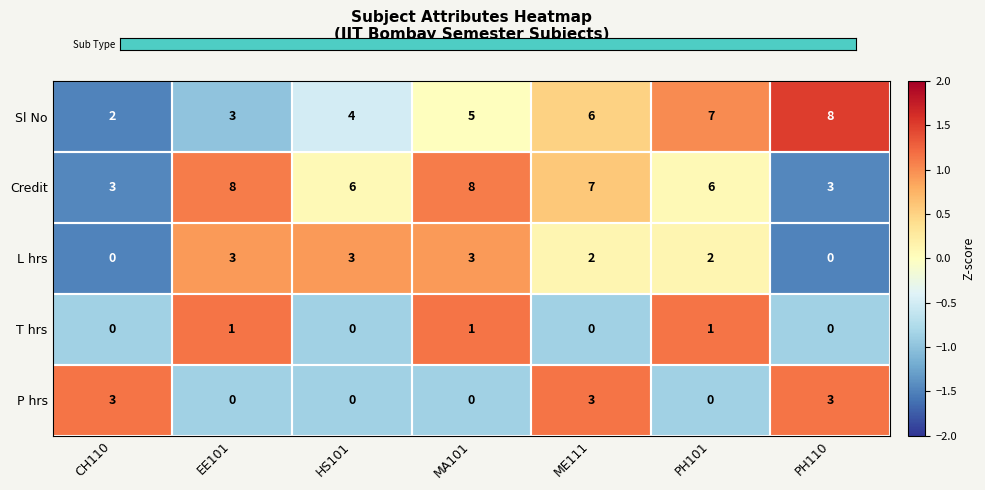

Count the L hrs values in the range 0 to 3.

7